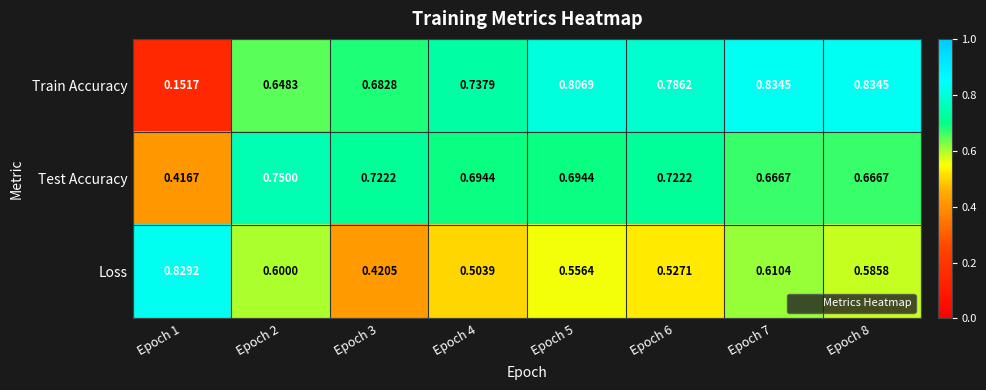

Which series has the widest spread of values?

Train Accuracy